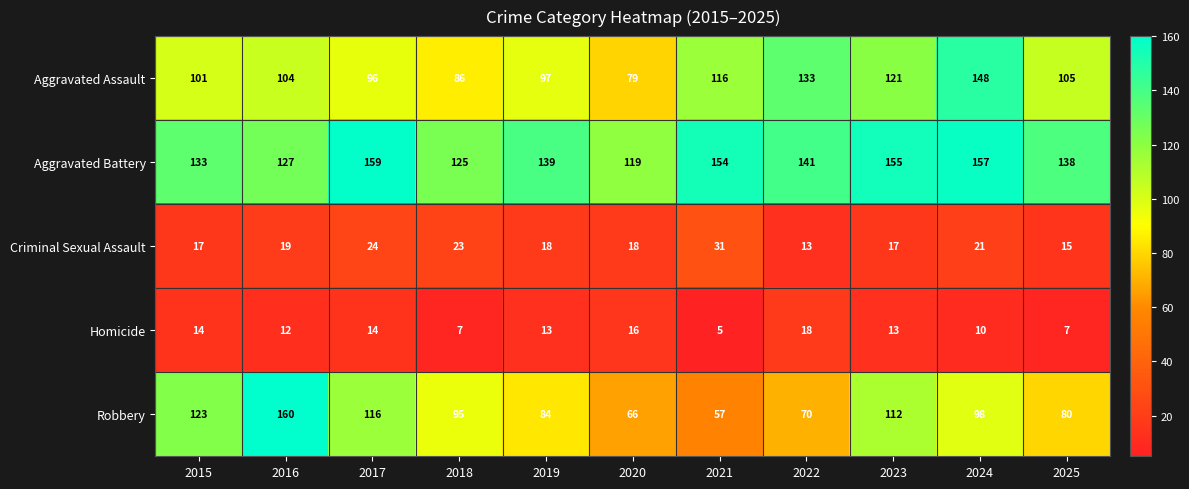

Where does the Homicide series first go above 13?

2015